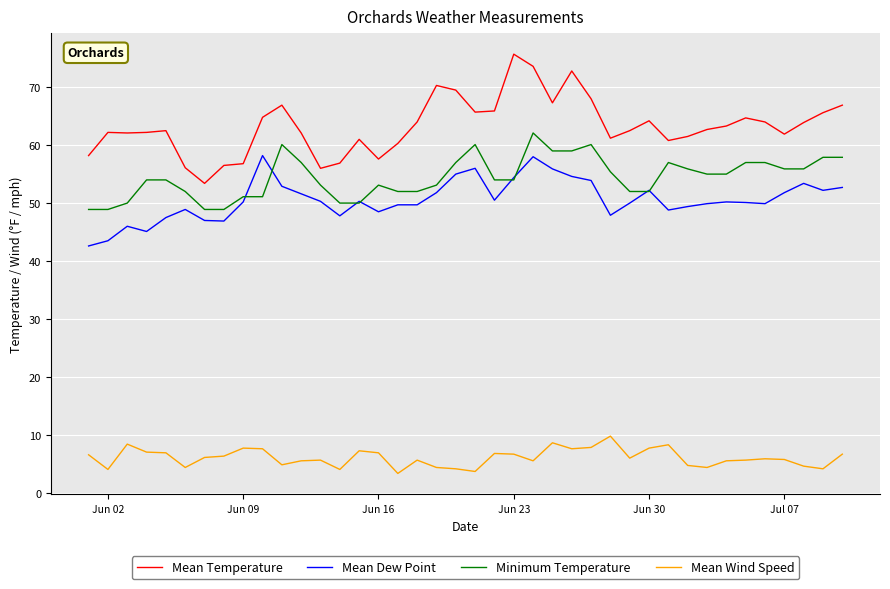

True or false: Mean Wind Speed and Mean Dew Point cross at least once.

False